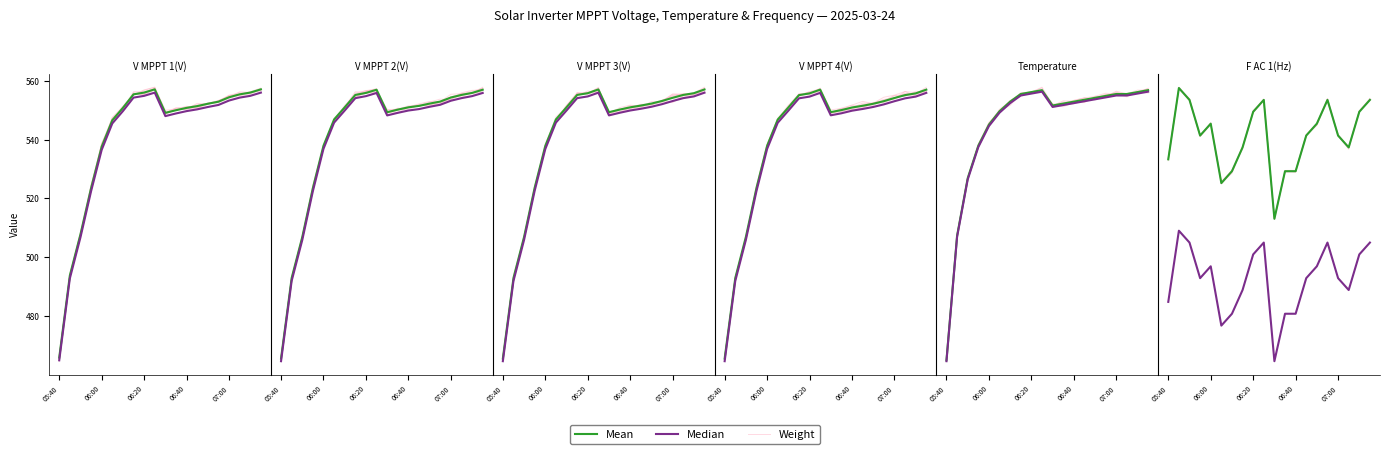

True or false: Median has a value of 31.2 at 6.

False